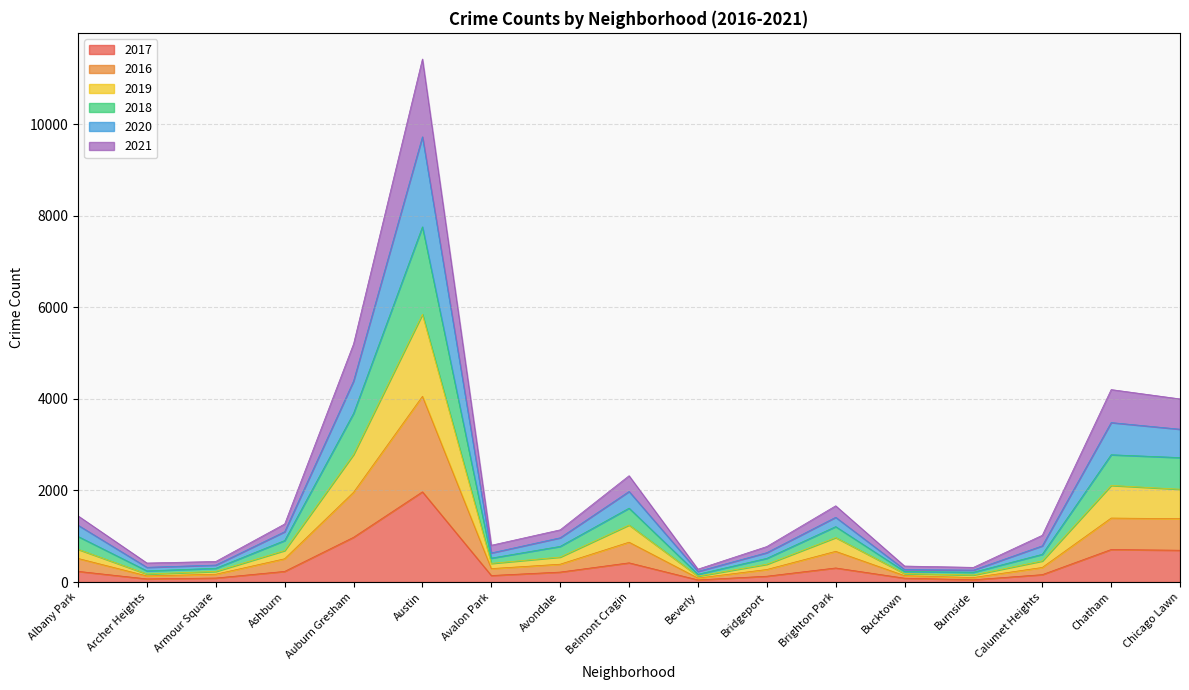

The value of 2021 at Bucktown is 185. True or false?

True